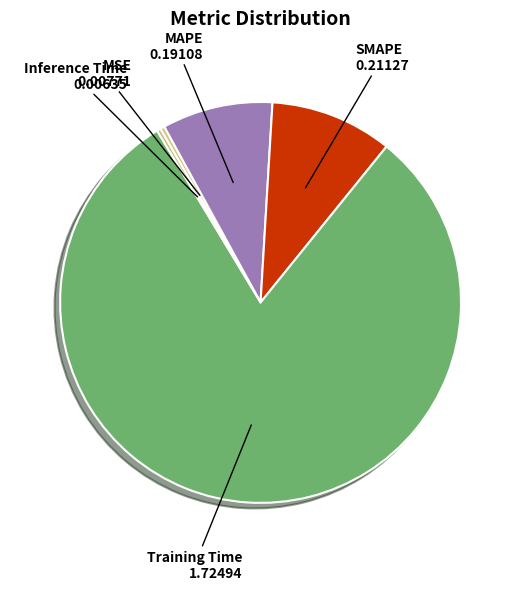

True or false: SMAPE accounts for 10% of the total.

True